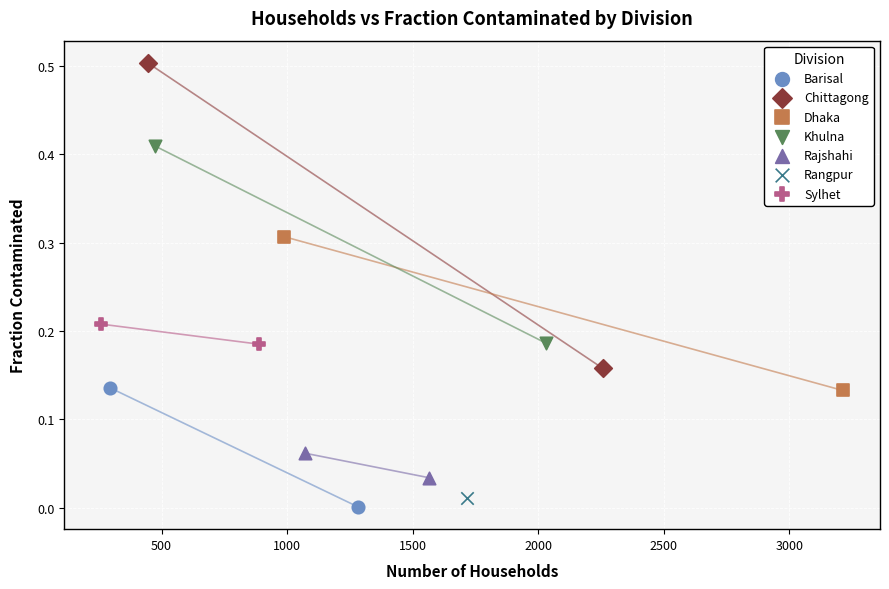

Which series reaches the minimum Y coordinate?

Barisal